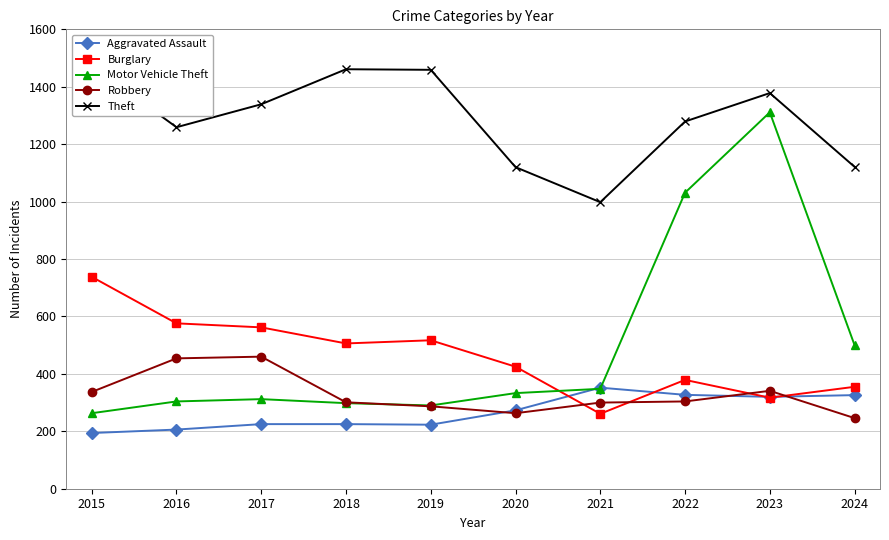

At how many categories does at least one series exceed 797?

10